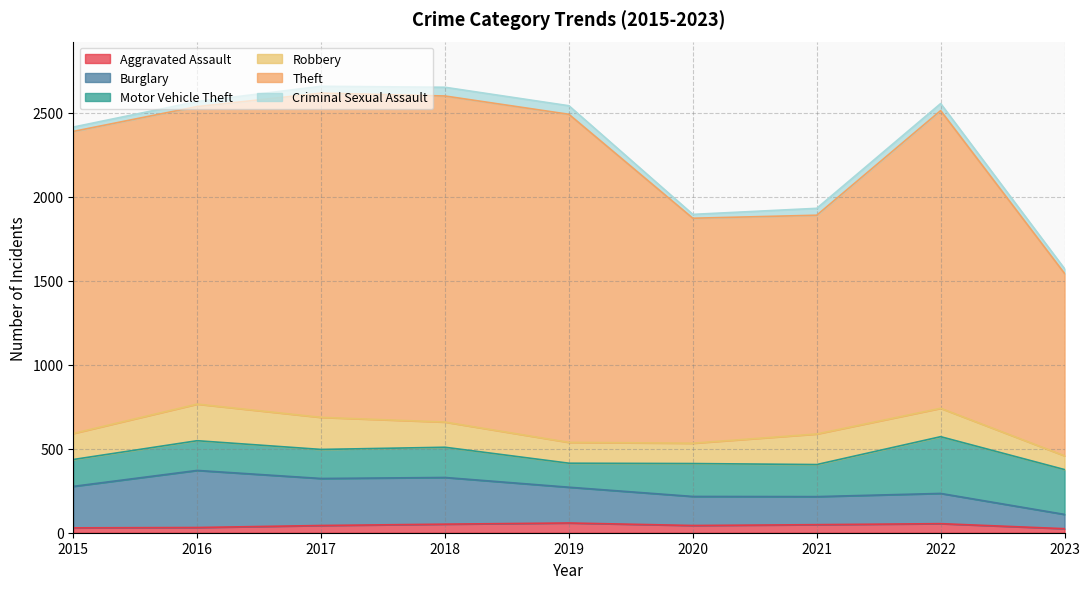

The value of Burglary at 2017 is 280. True or false?

True